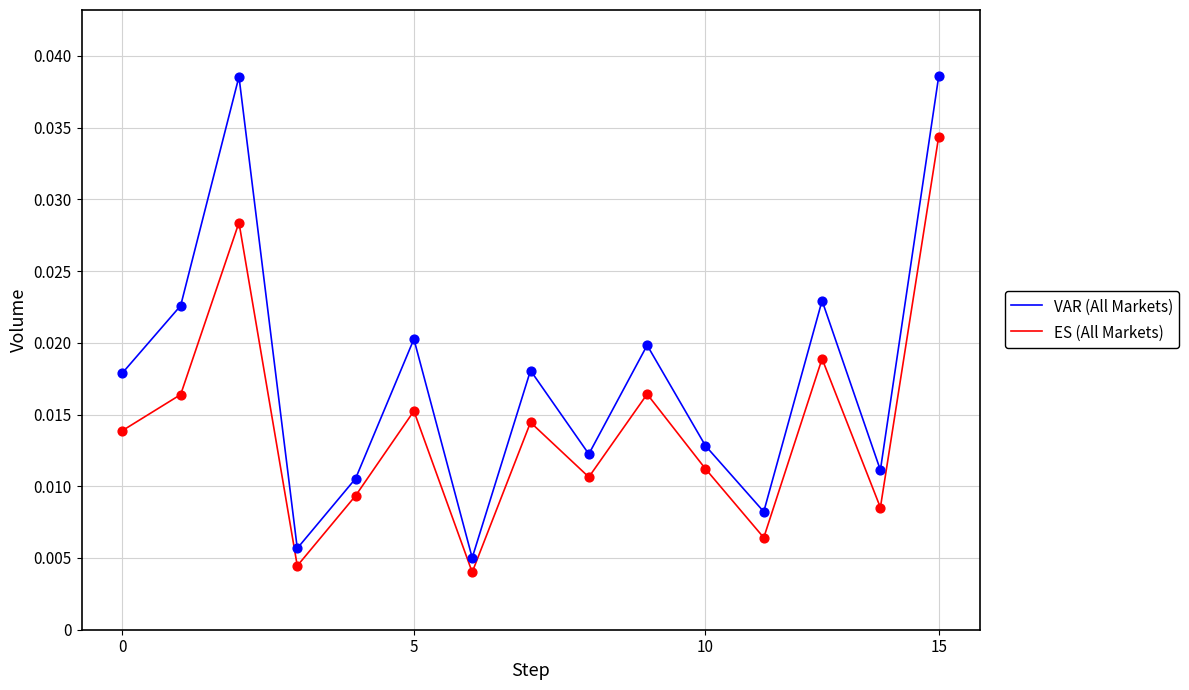

Which series has the largest range (max minus min)?

VAR (All Markets)